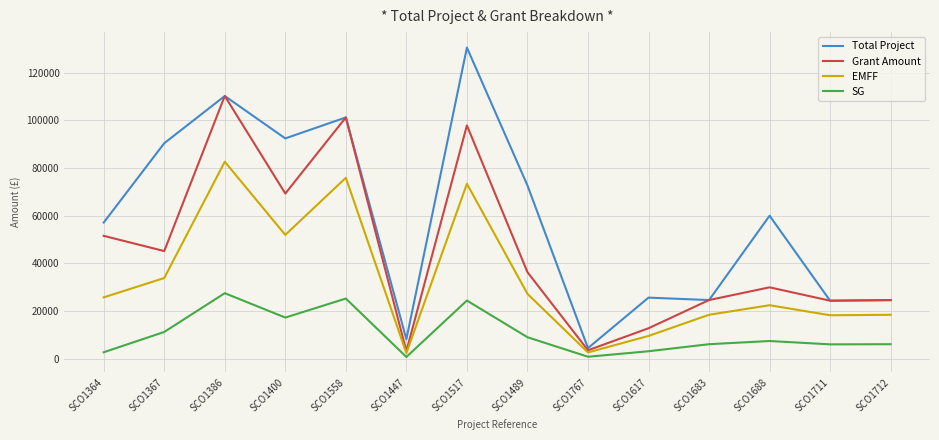

Which series has the largest range (max minus min)?

Total Project